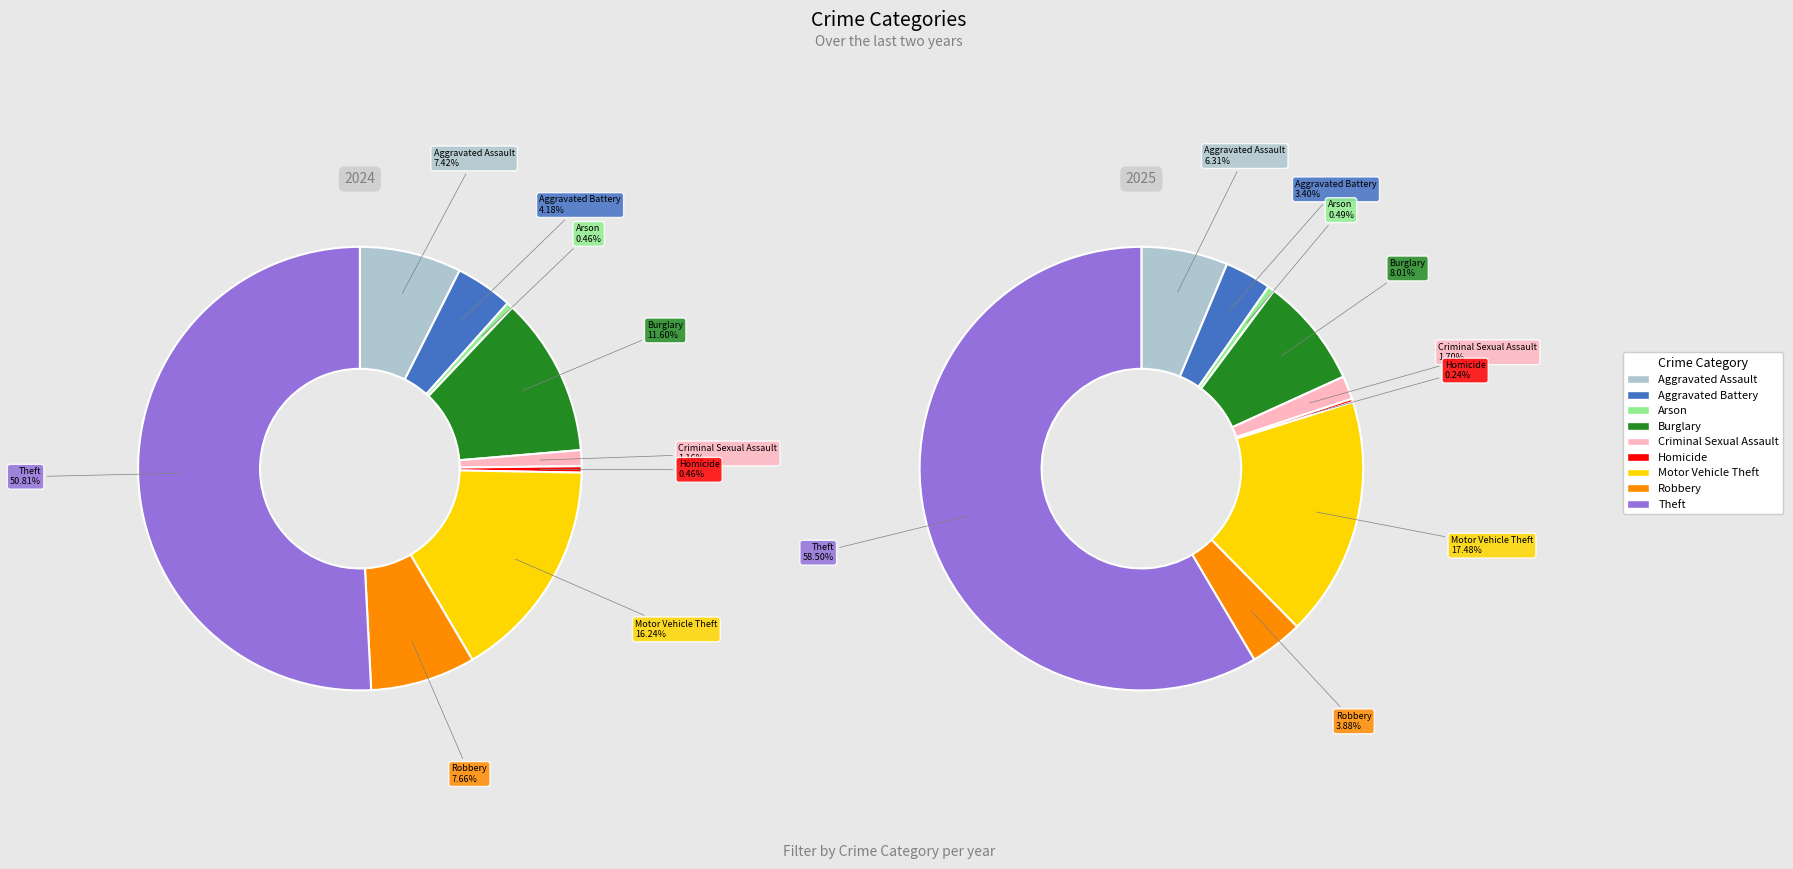

To the nearest percent, what is the difference between the largest and smallest slice percentages?

50%